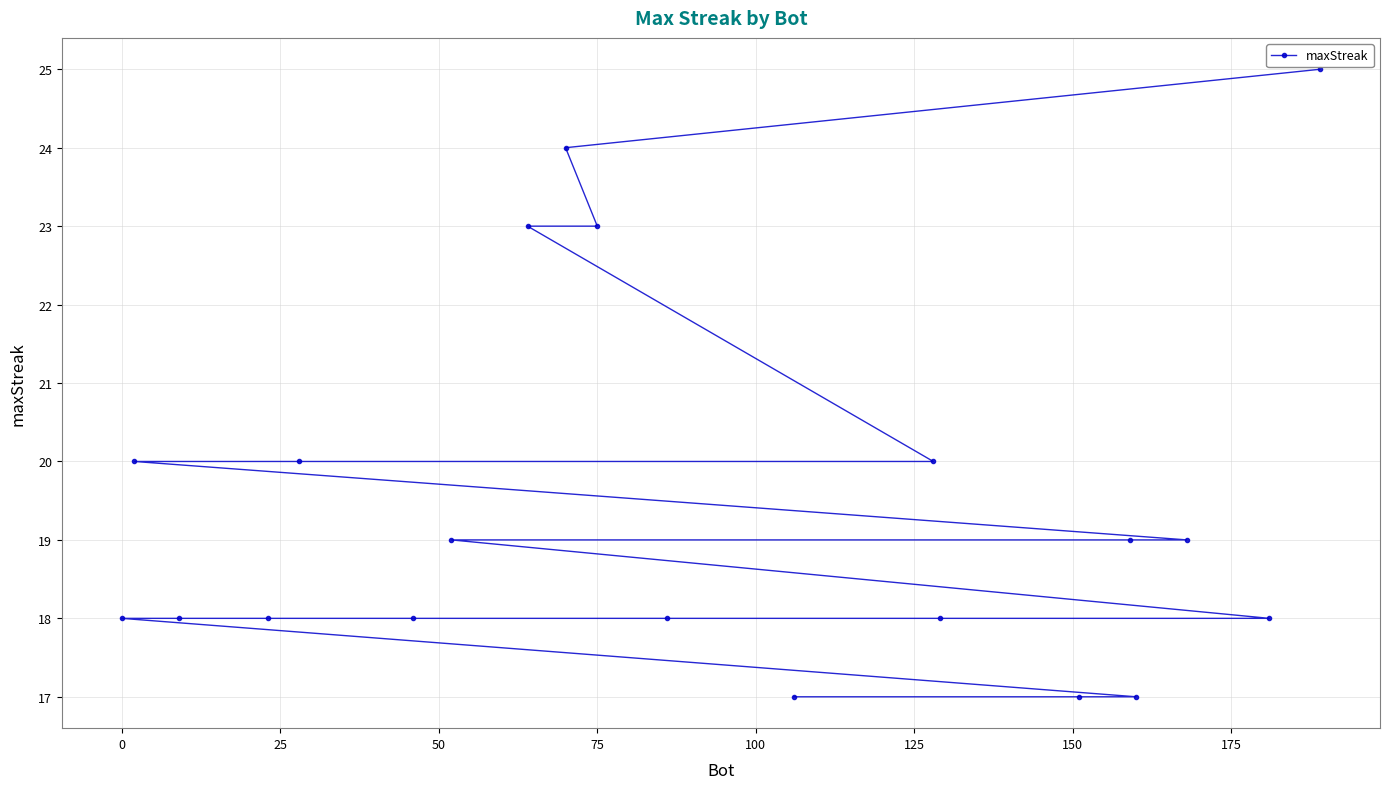

What is the sum of all values?

389